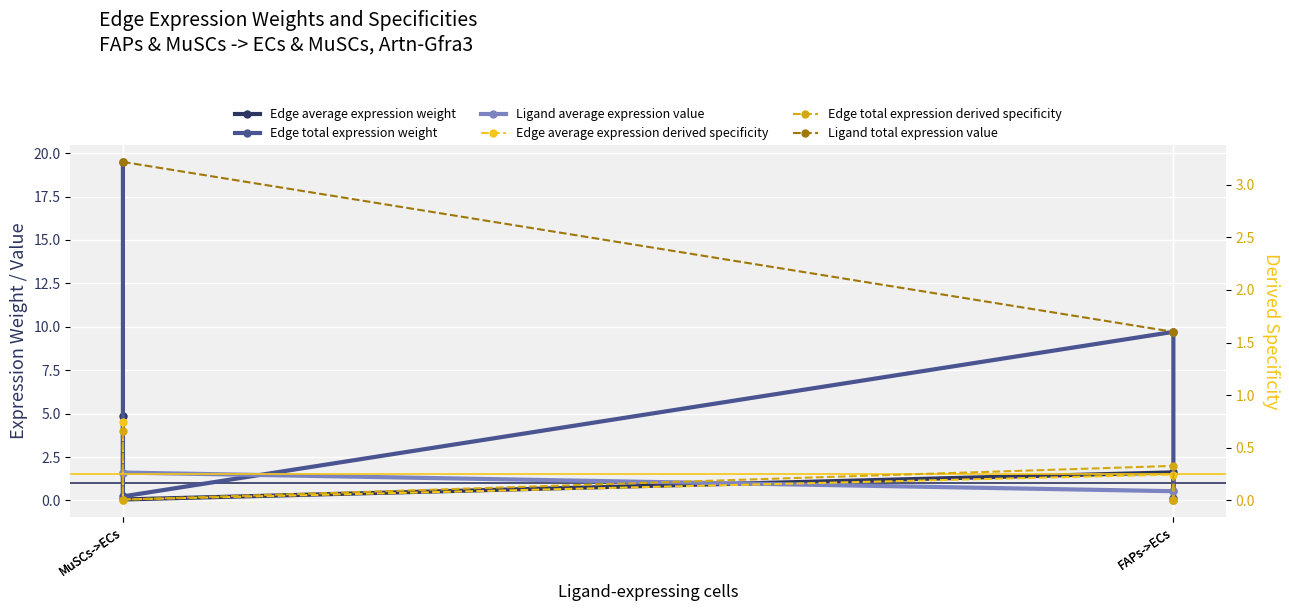

Rank the series at MuSCs->ECs from highest to lowest value.

Edge total expression weight, Edge average expression weight, Ligand total expression value, Ligand average expression value, Edge average expression derived specificity, Edge total expression derived specificity